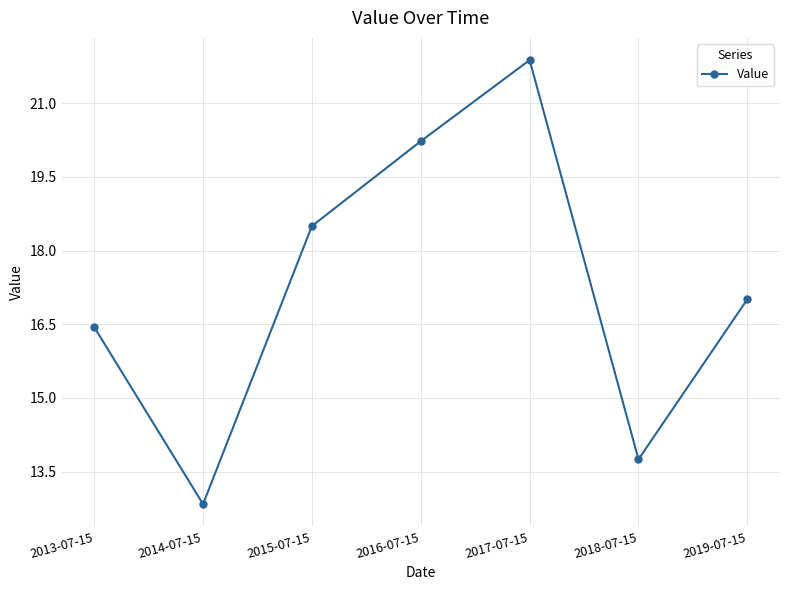

What position from the left is 2018-07-15?

6